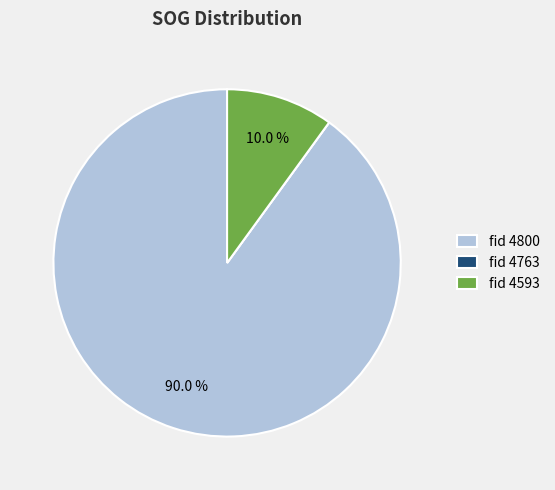

Which has a higher value, fid 4593 or fid 4800?

fid 4800